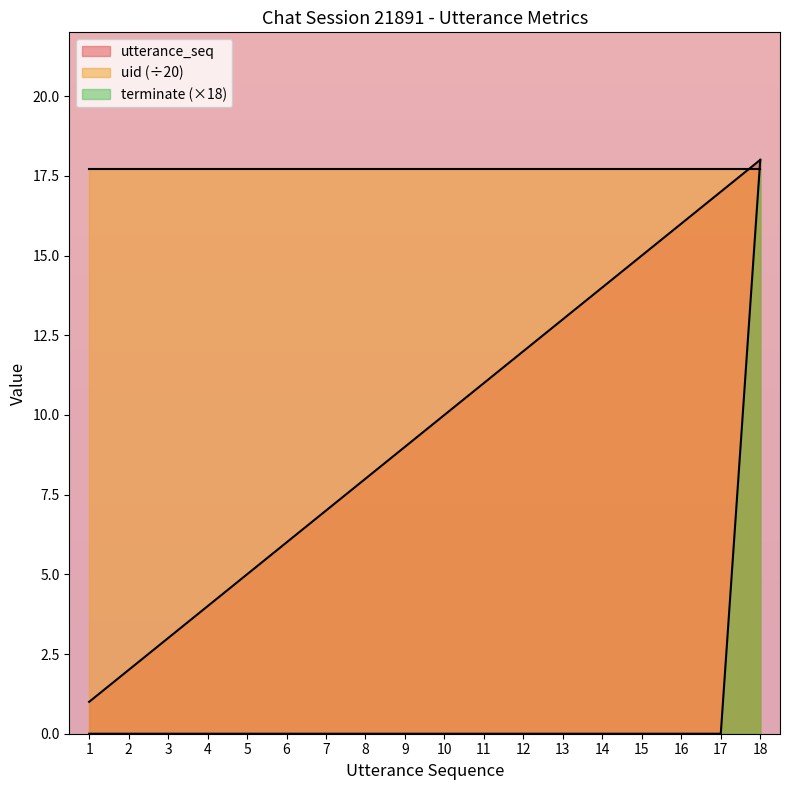

True or false: terminate has a value of 0 at 15.

True